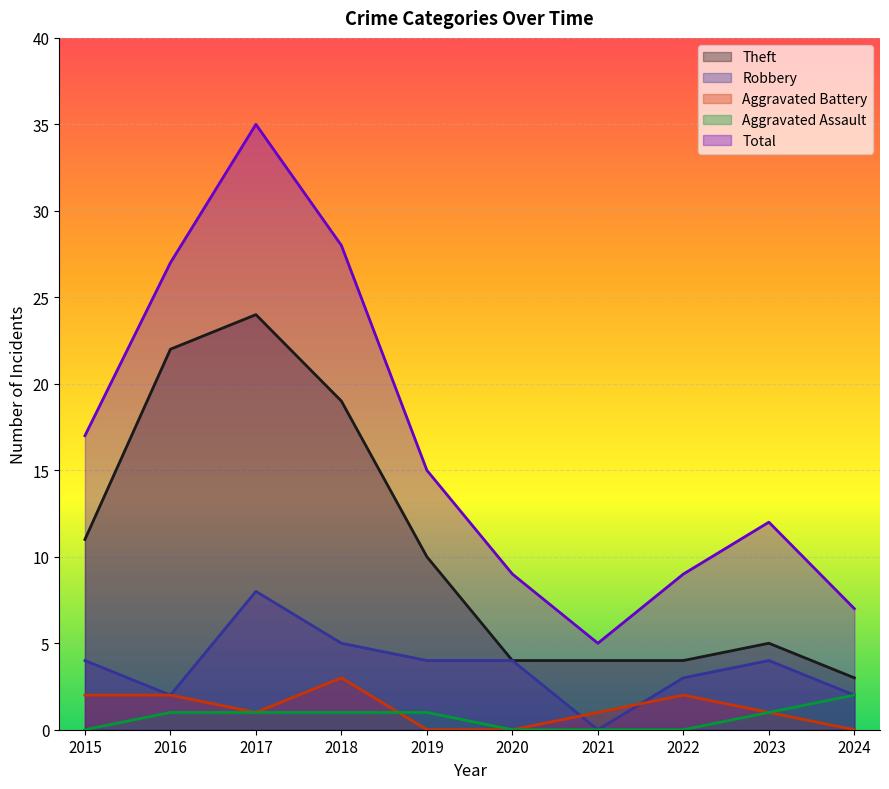

Count the Aggravated Battery values in the range 0 to 2.

9